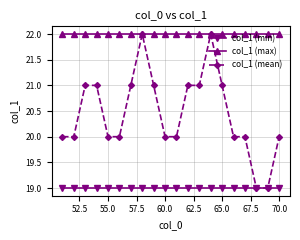

What is the value of the col_1 (max) point at the 12th from the left?

22